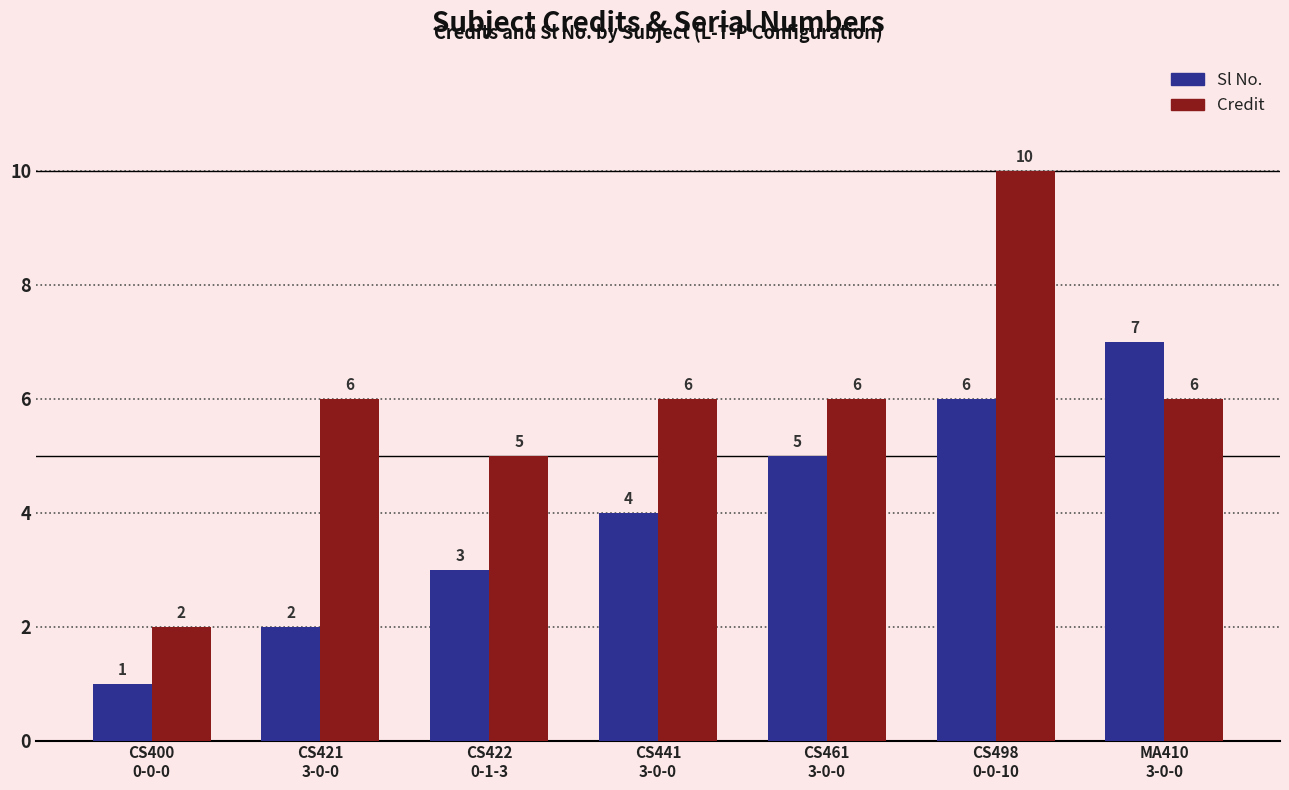

Count the number of categories in the chart.

7